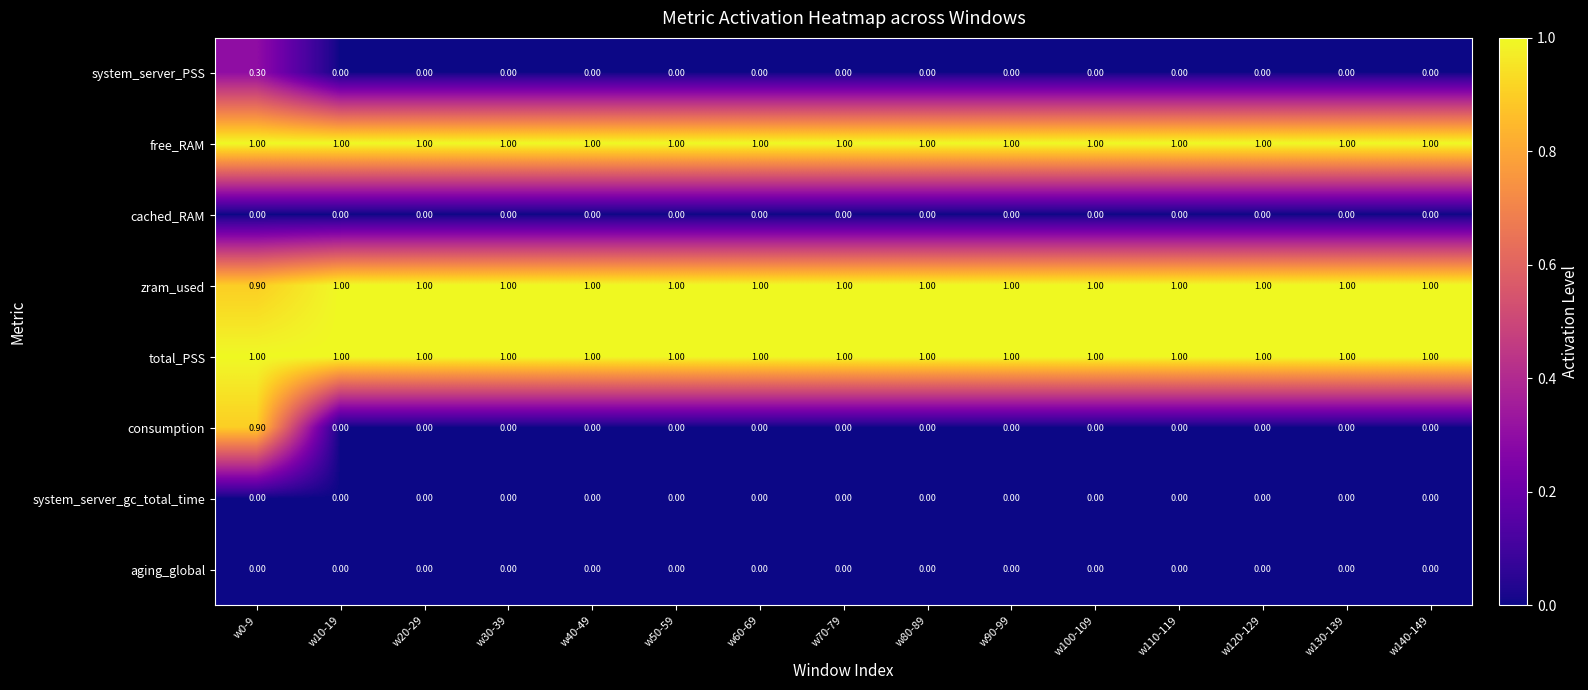

What is the maximum value shown in the chart?

1.0